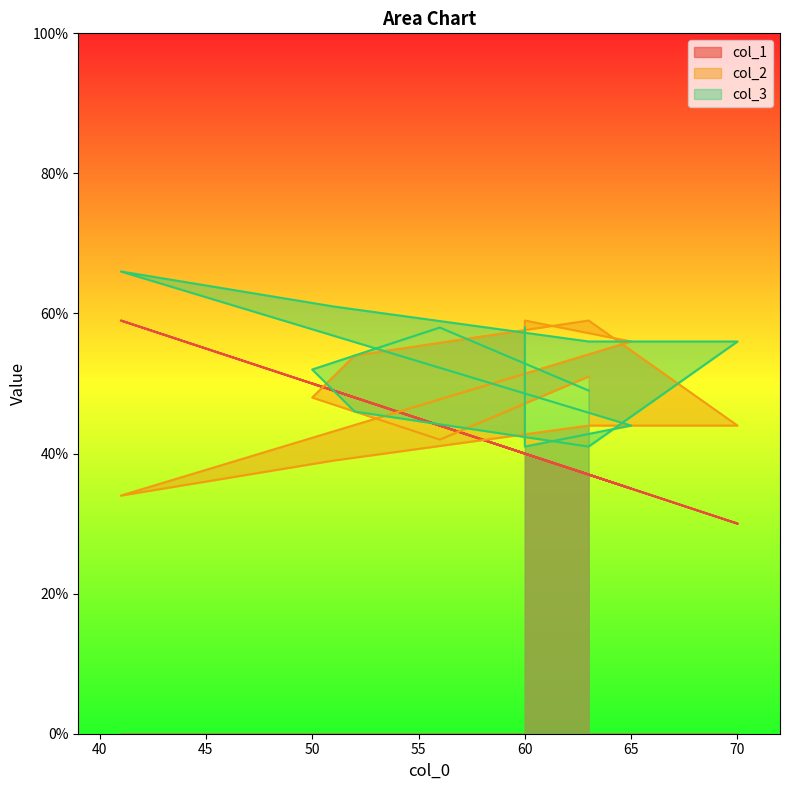

What is the spread (max minus min) of values at 50?

4